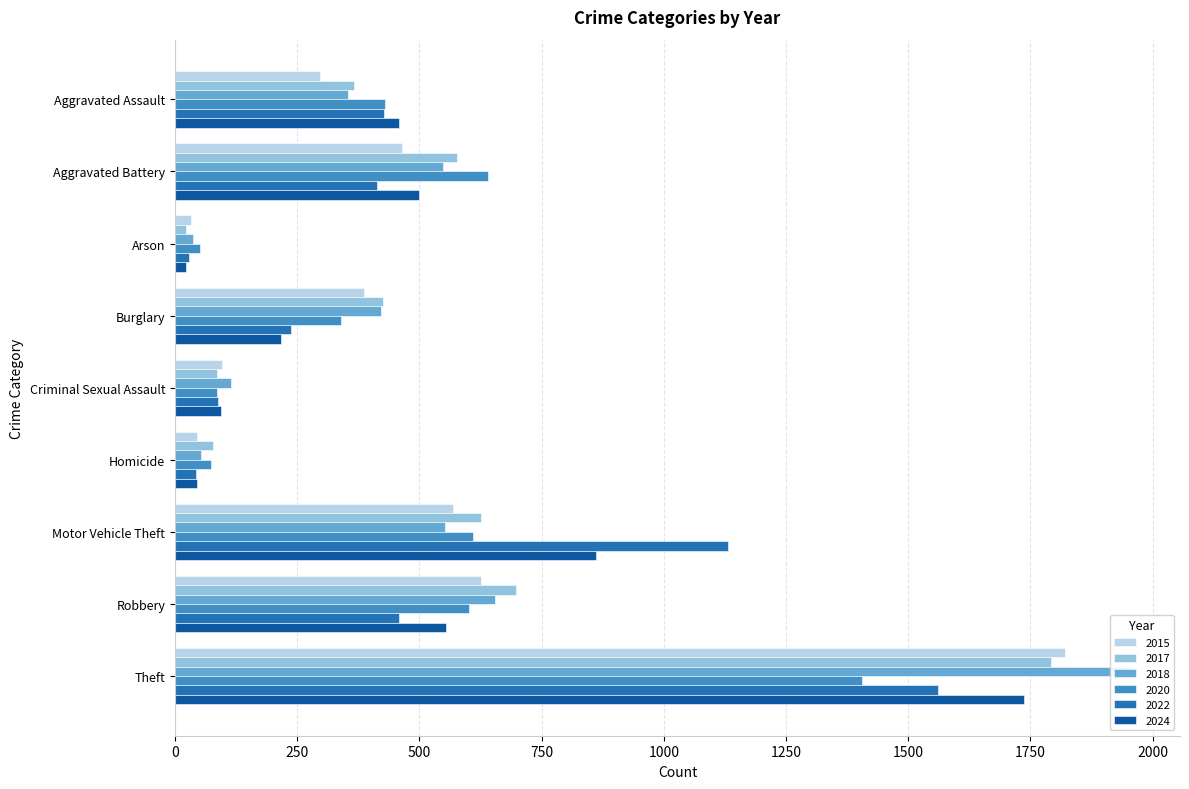

List the series in order of their peak value, highest first.

2018, 2015, 2017, 2024, 2022, 2020